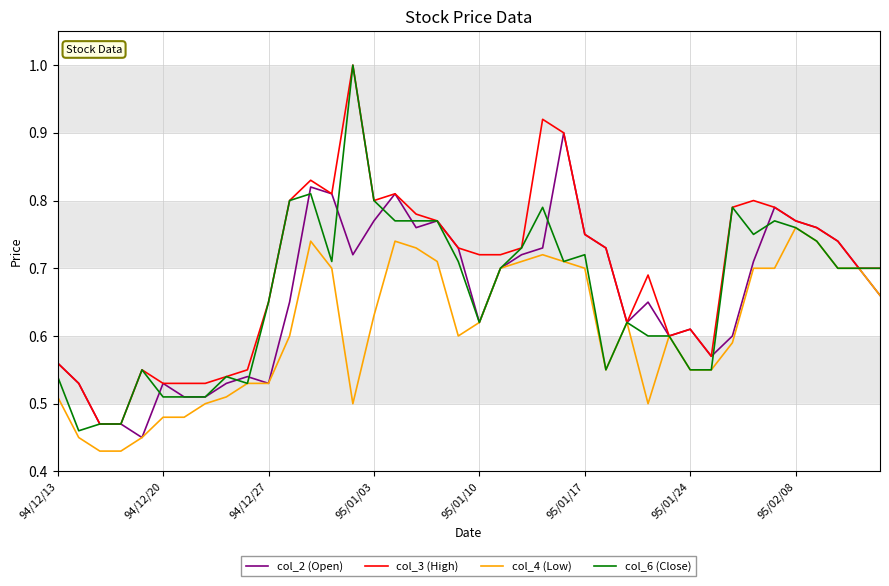

Which series has the largest total across all categories?

col_3 (High)